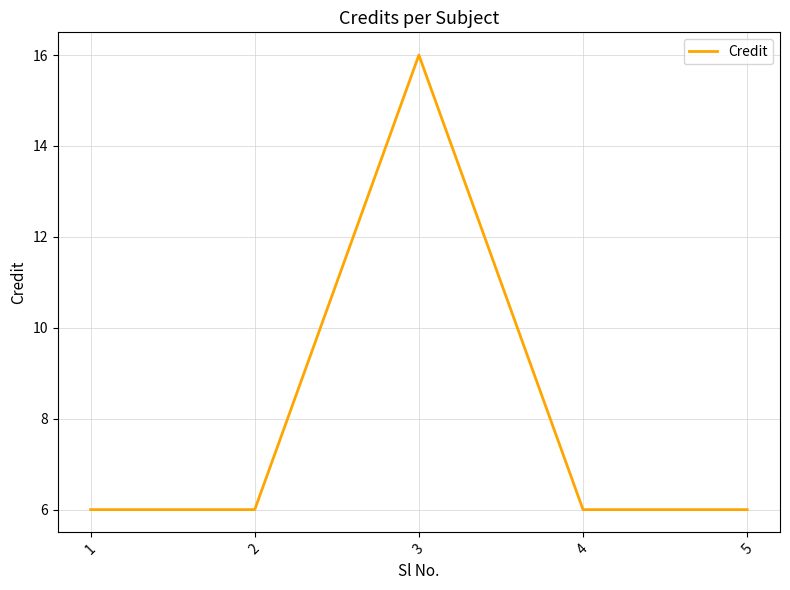

How many values are between 6 and 7?

4